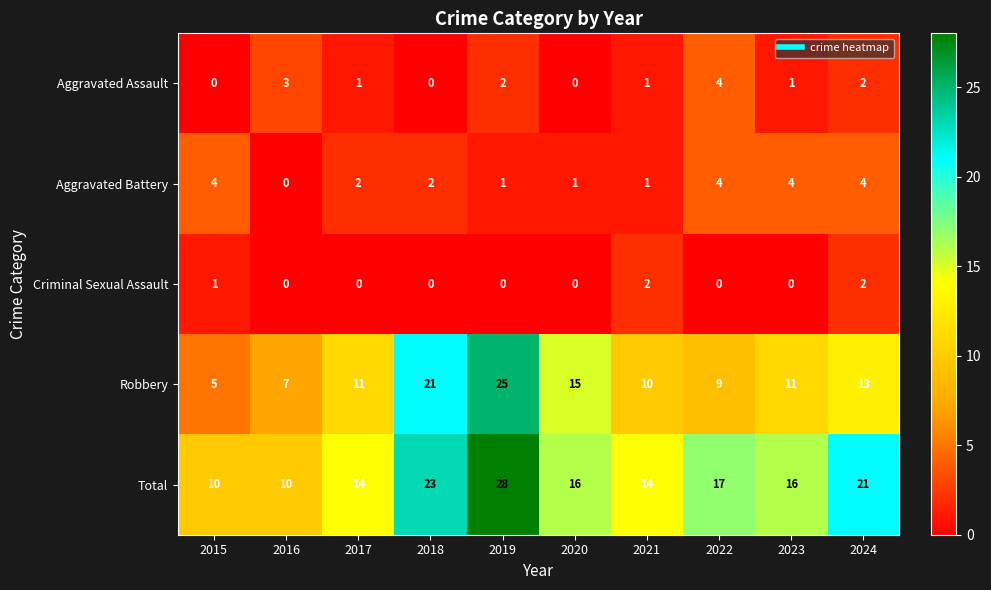

What is the spread (max minus min) of values at 2024?

19